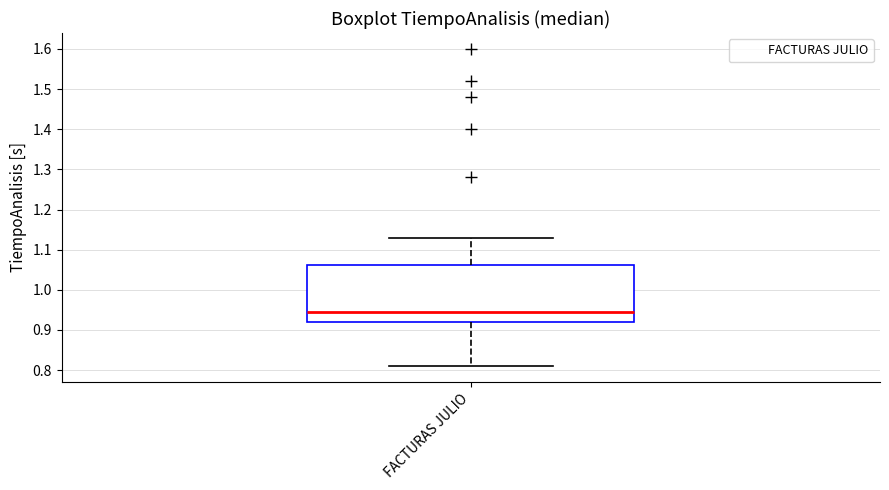

Read this box plot against the y-axis: the position of the median line, the range covered by the box, and the ends of both whiskers. The values are not printed on the chart, so give them approximately, as read against the axis.

median 0.95, box 0.92 to 1.06, whiskers 0.81 to 1.13